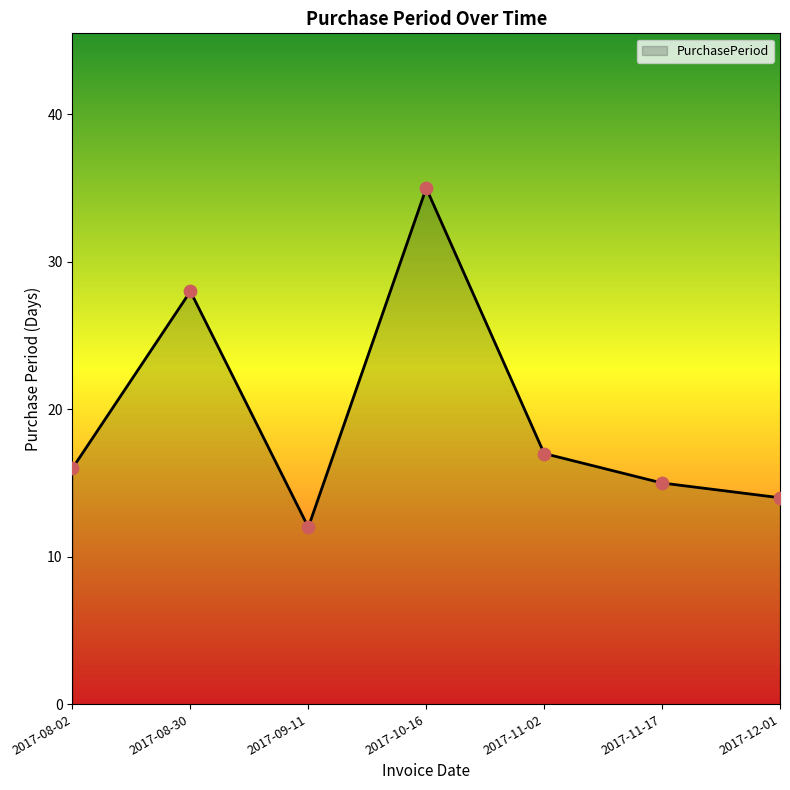

Approximately how many times larger is the value at 2017-12-01 compared to 2017-08-02?

0.9